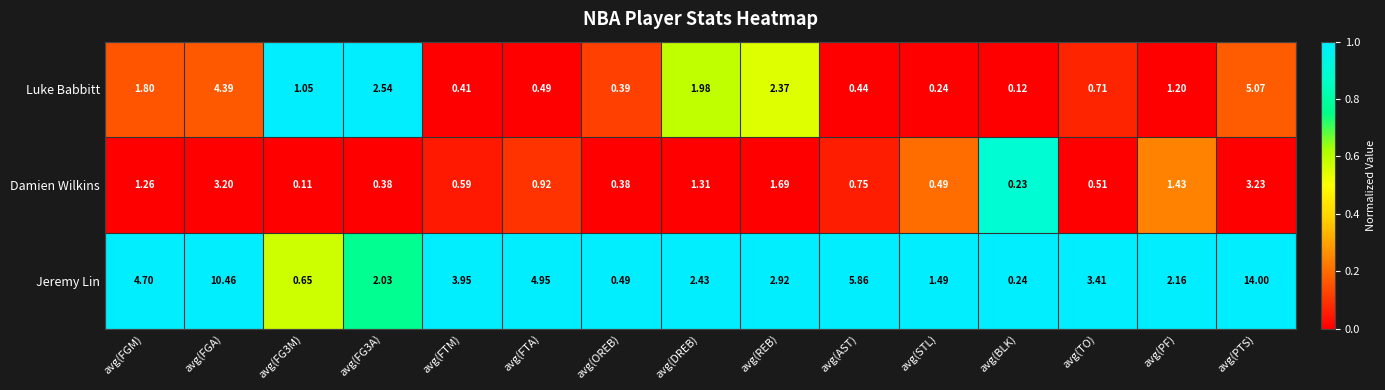

Rank the series at avg(OREB) from highest to lowest value.

Jeremy Lin, Luke Babbitt, Damien Wilkins